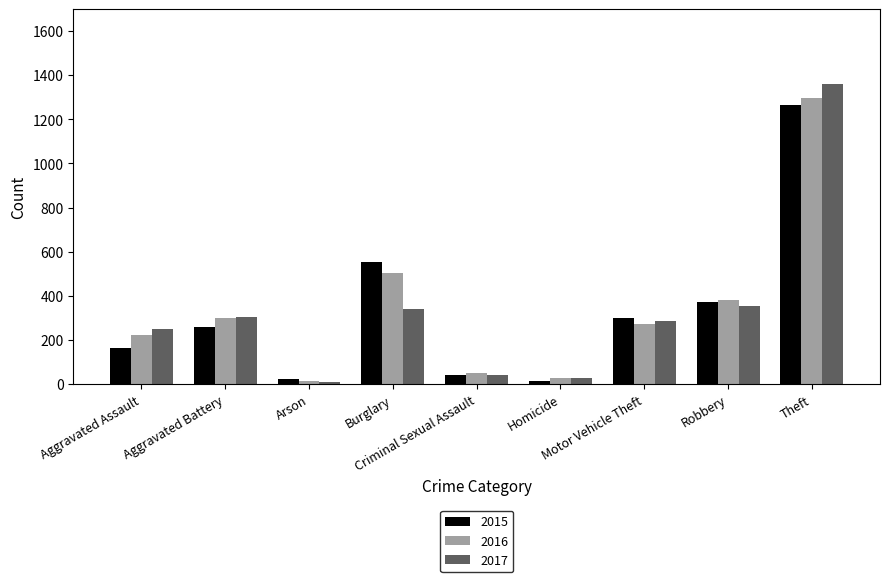

At how many categories does at least one series exceed 734?

1